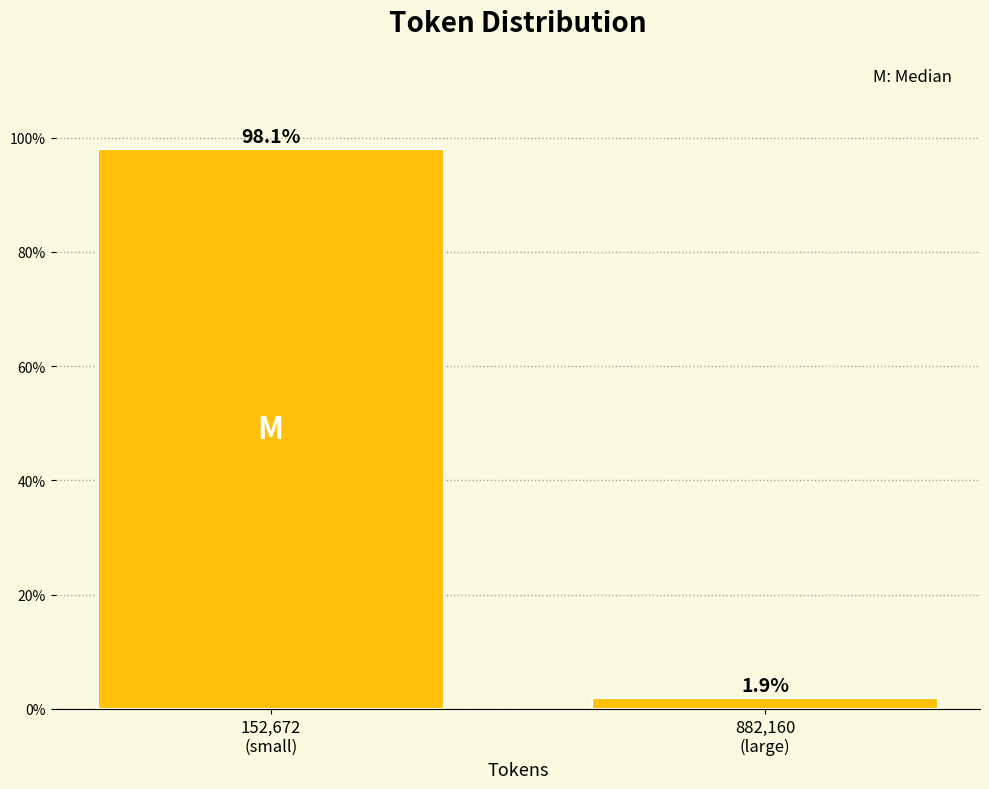

Reading right to left, transcribe all the data shown in this chart.

1.9	98.1